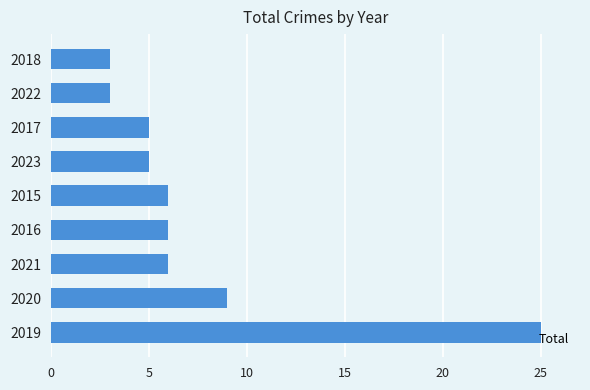

The chart shows a value of 12 at 2020. True or false?

False